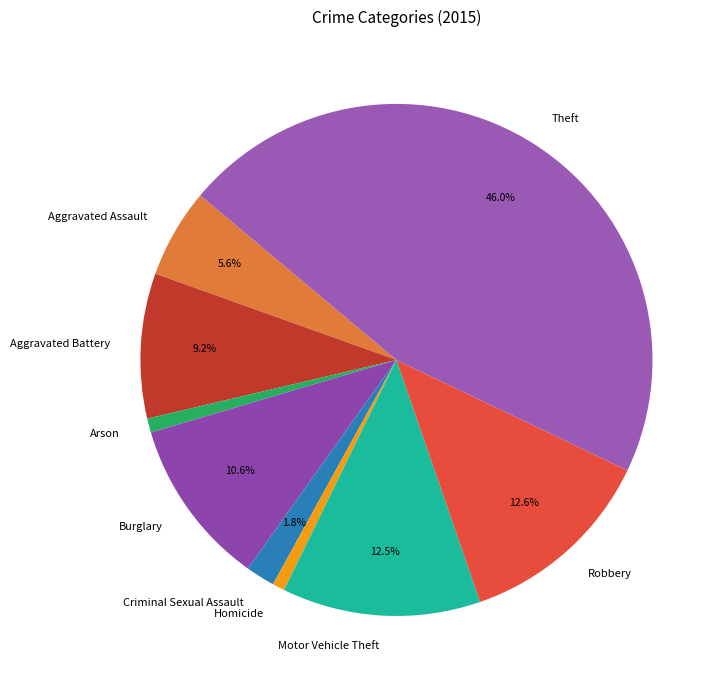

The Arson slice represents 11% of the pie. True or false?

False